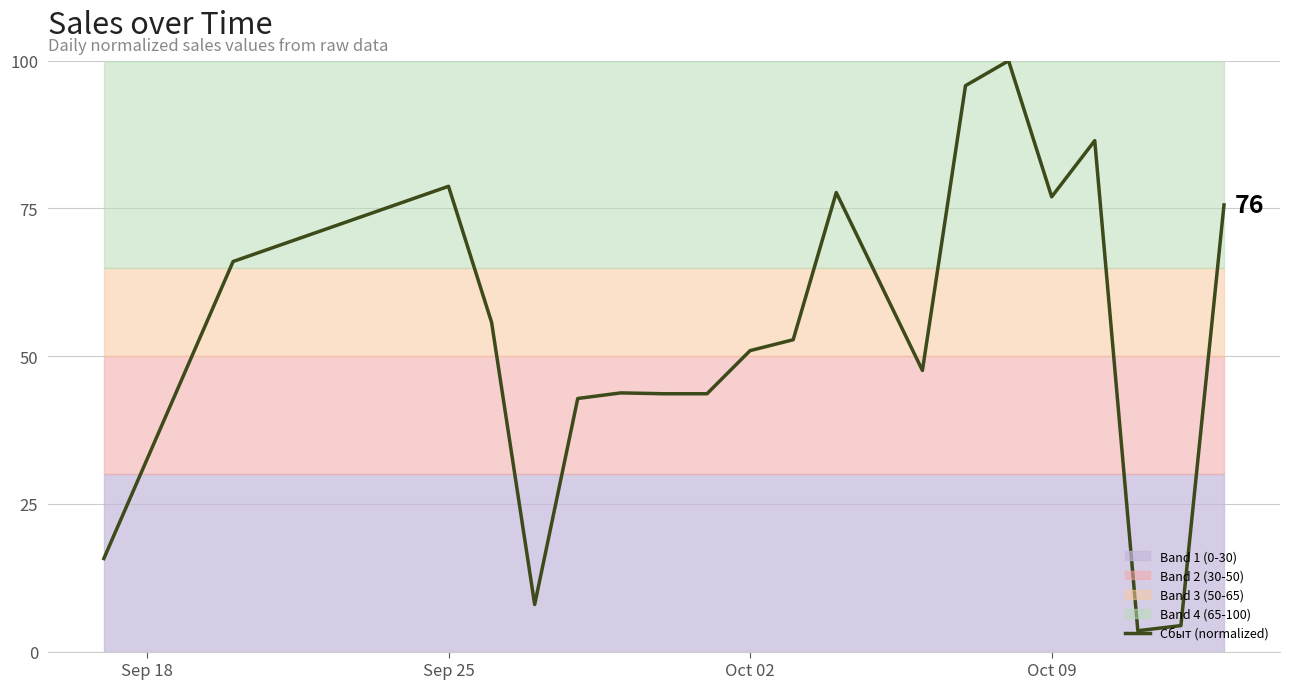

What is the greatest value displayed?

100.0